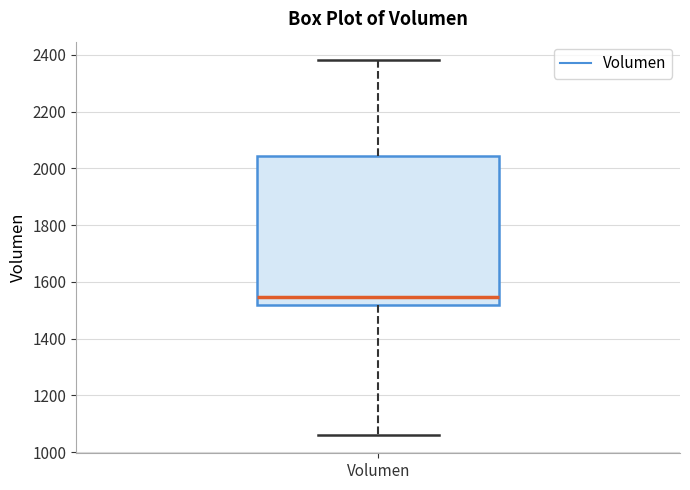

Read this box plot against the y-axis: the position of the median line, the range covered by the box, and the ends of both whiskers. The values are not printed on the chart, so give them approximately, as read against the axis.

median 1540, box 1520 to 2040, whiskers 1060 to 2380